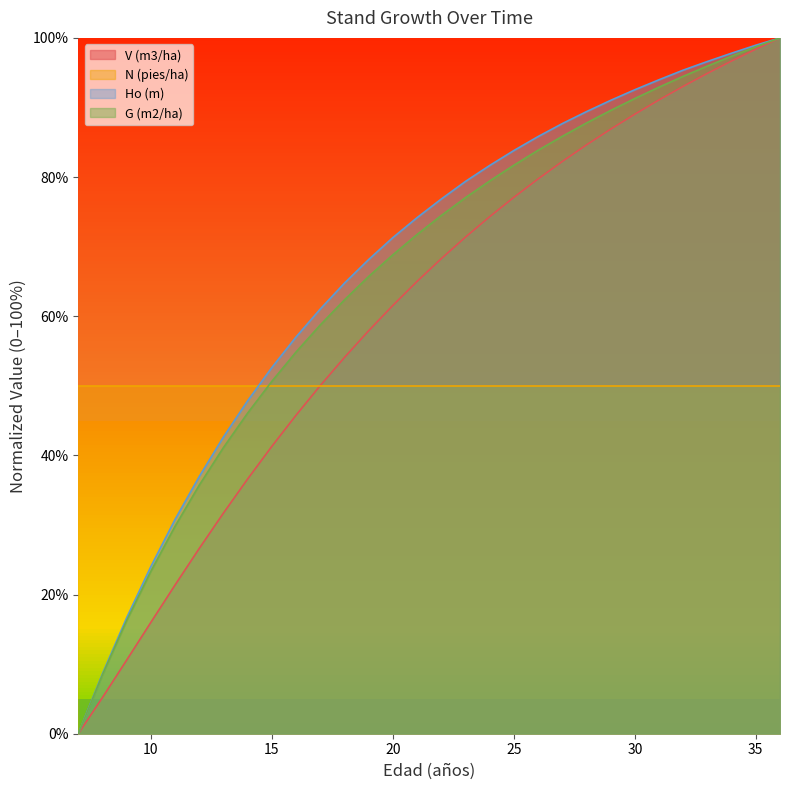

Is it true that G (m2/ha) equals 71.7 at 21?

True